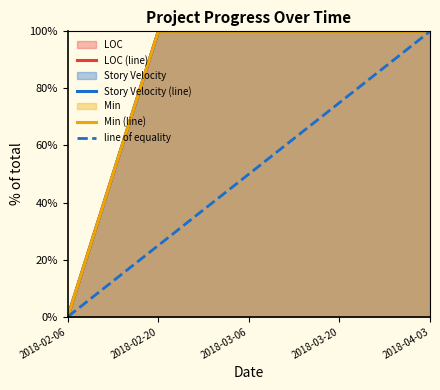

True or false: Min (line) and LOC (line) cross at least once.

False